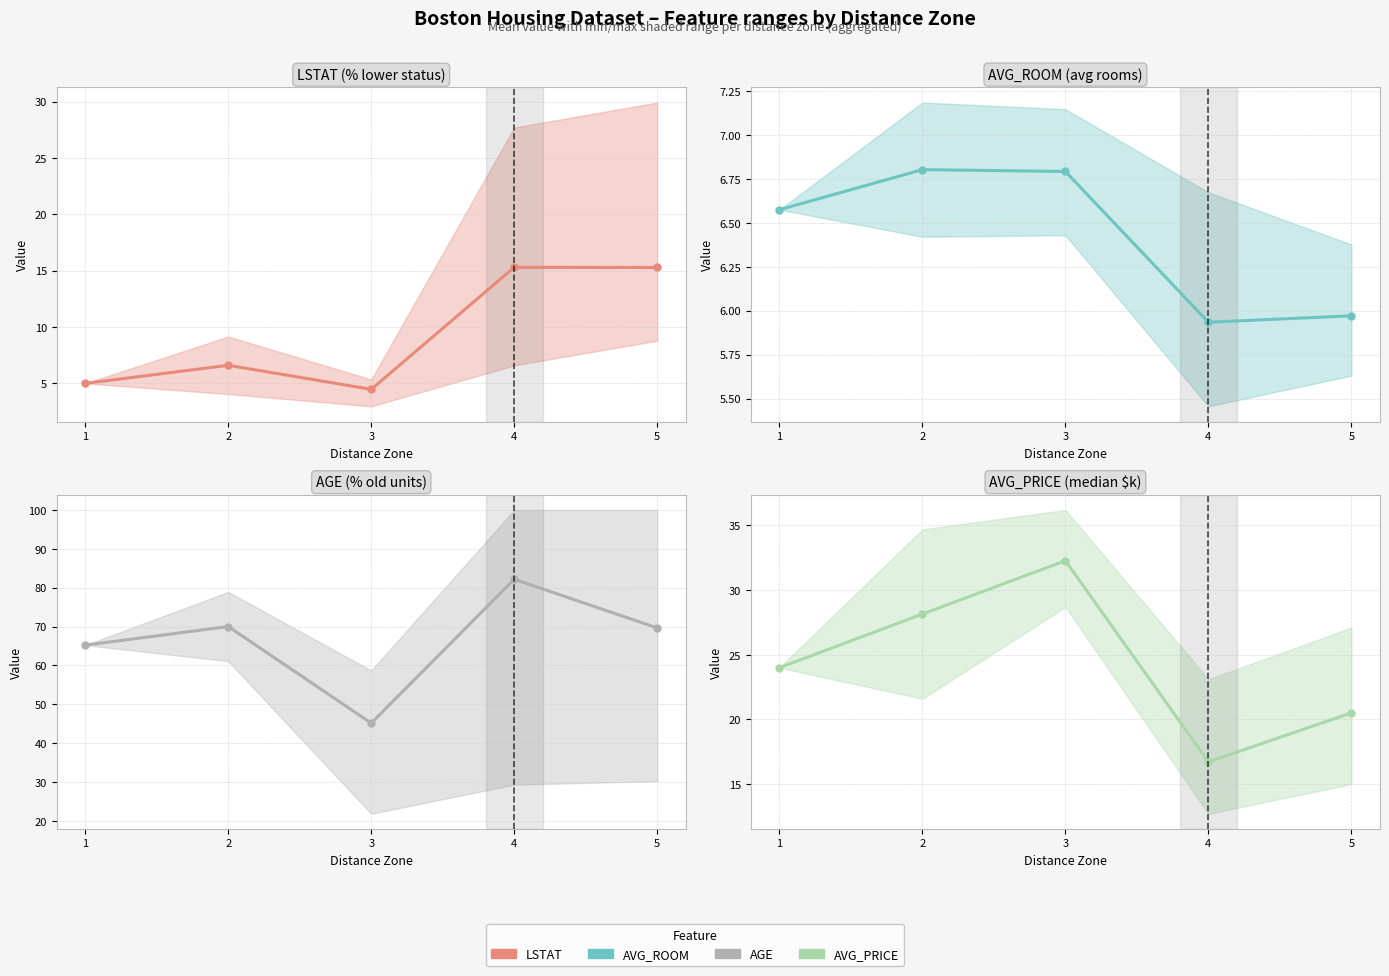

What are all the series names shown in the legend?

LSTAT, AVG_ROOM, AGE, AVG_PRICE